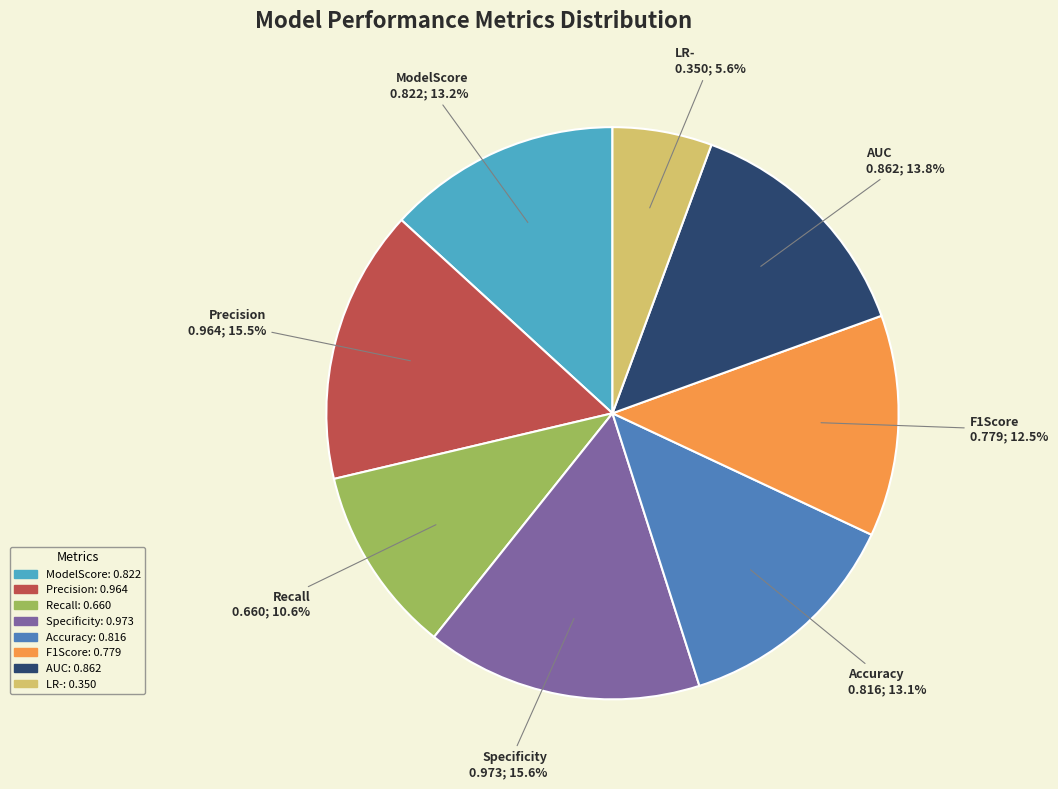

Which category has the smallest portion of the pie?

LR-